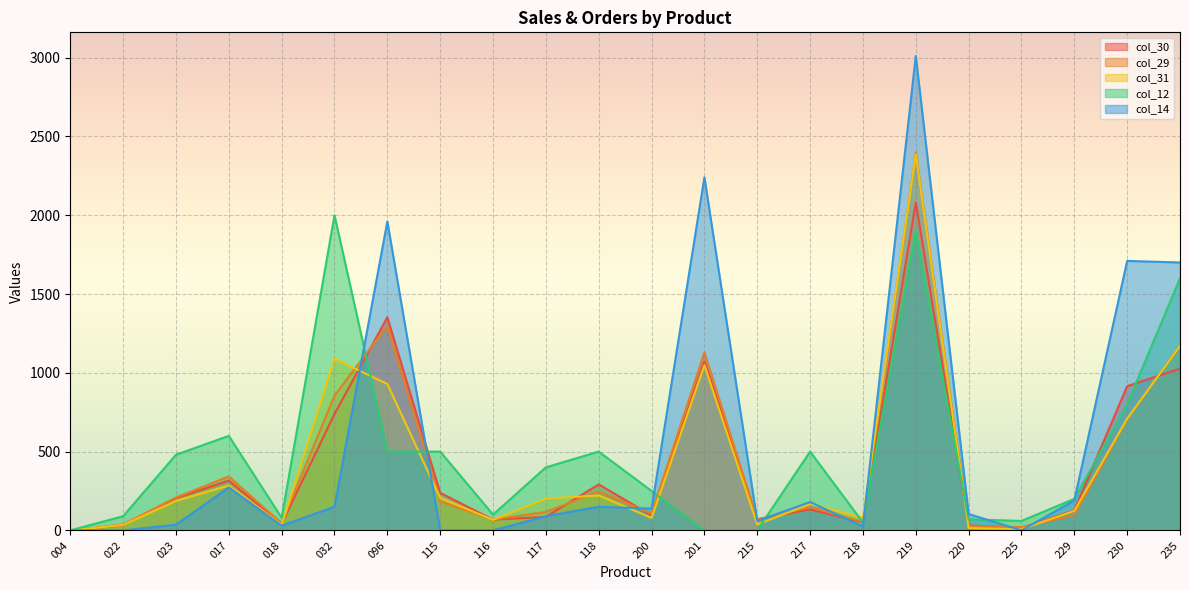

Between which two adjacent categories do col_12 and col_30 first intersect?

032 and 096